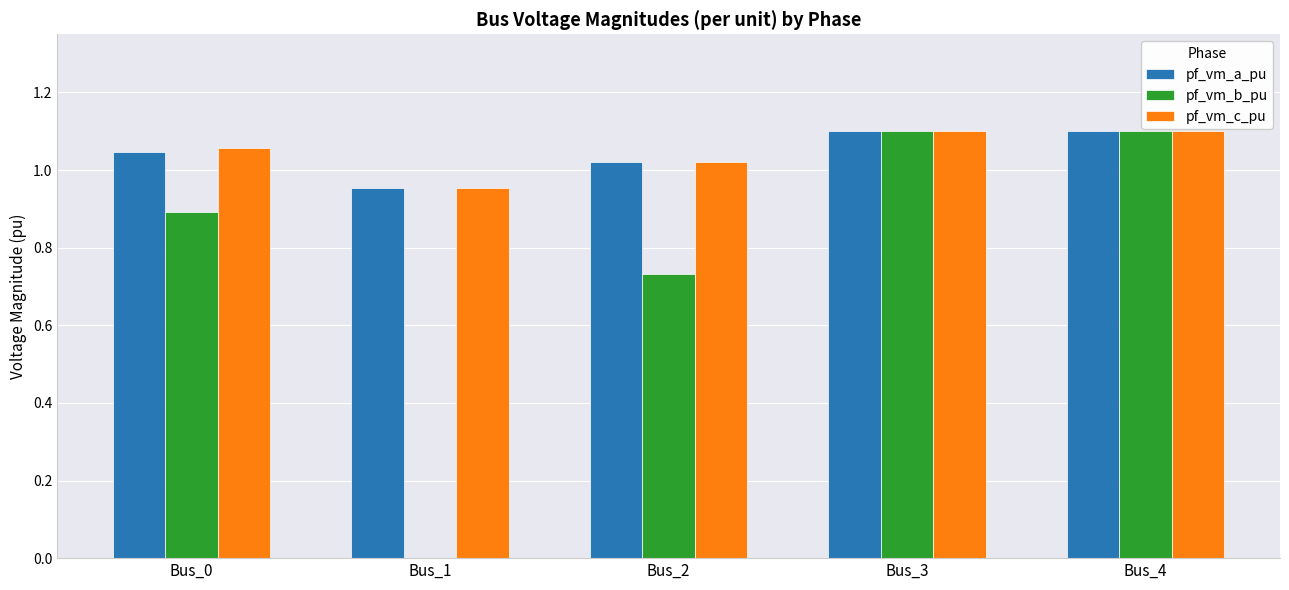

The pf_vm_a_pu series shows 1.1 at Bus_4. True or false?

True